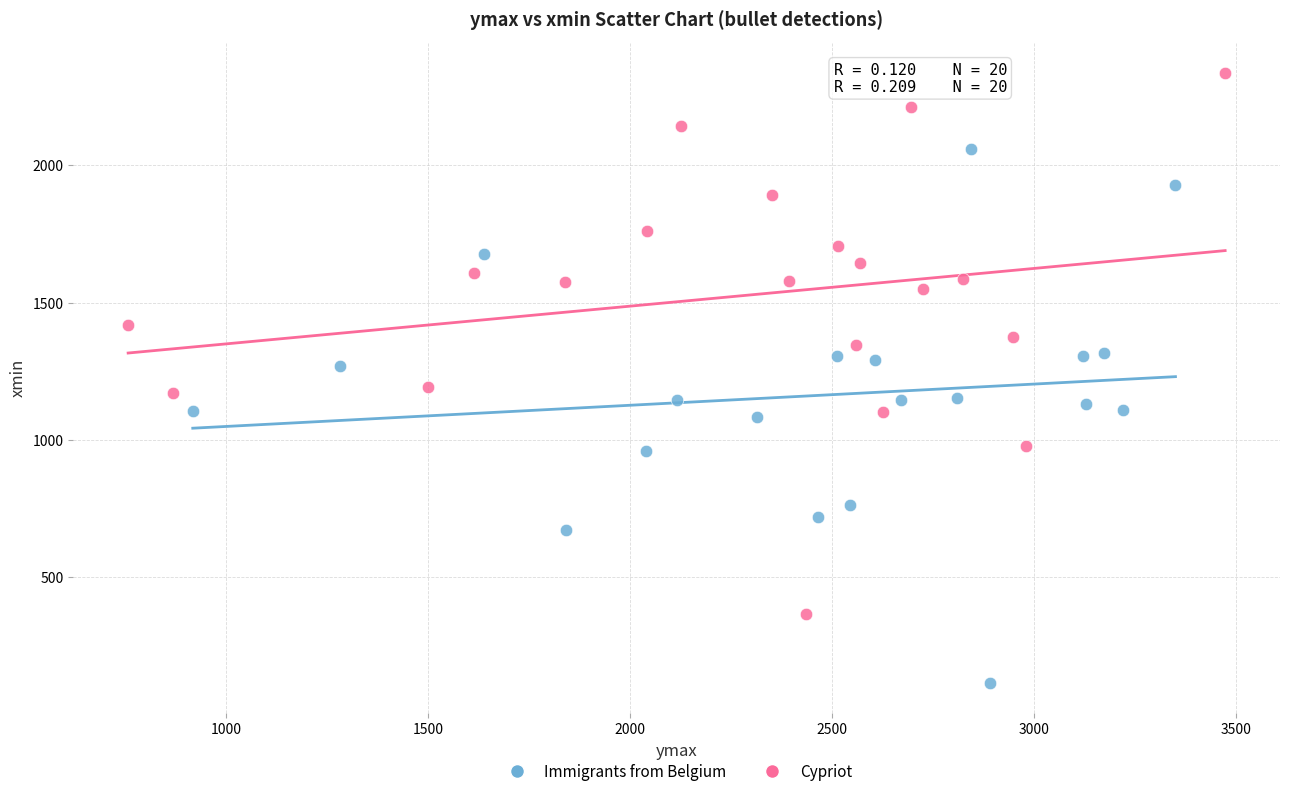

Which series contains the highest Y value?

Cypriot